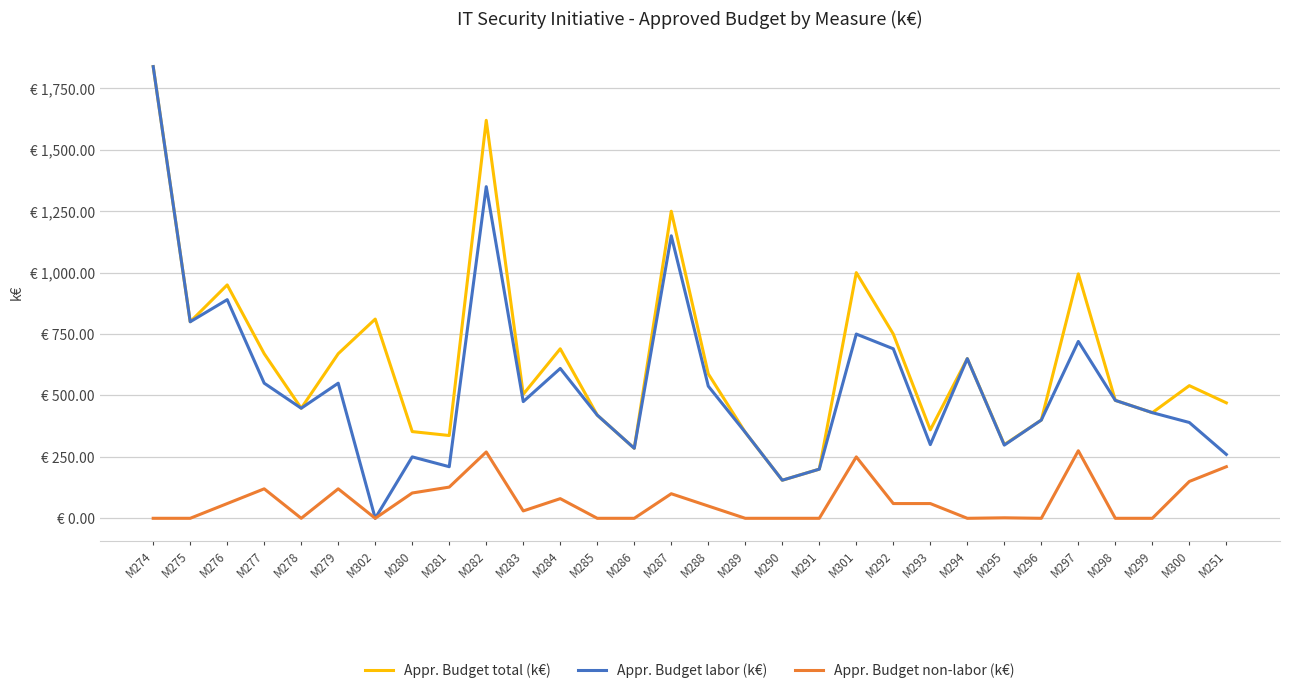

The value of Appr. Budget non-labor (k€) at M302 is 0.0. True or false?

True